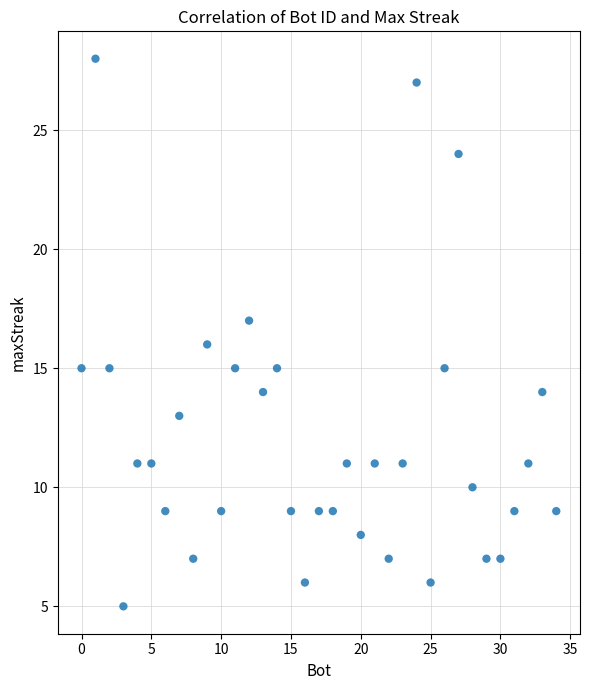

What is the range of Y values (max minus min)?

23